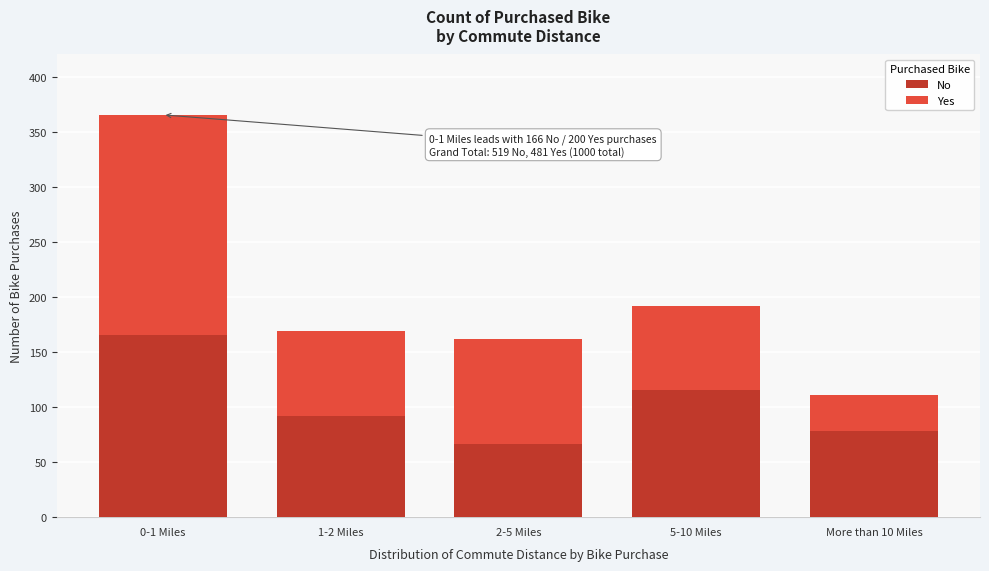

Reading left to right, list the values for the No series.

0-1 Miles=166	1-2 Miles=92	2-5 Miles=67	5-10 Miles=116	More than 10 Miles=78